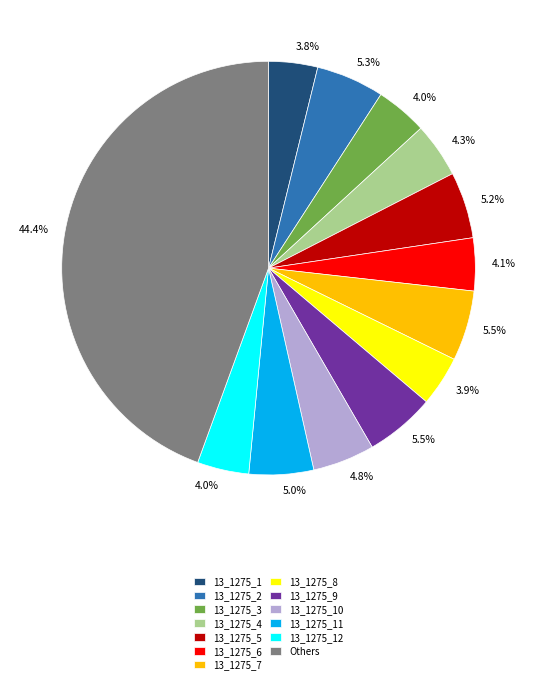

What portion of the pie excludes 13_1275_6?

95.9%